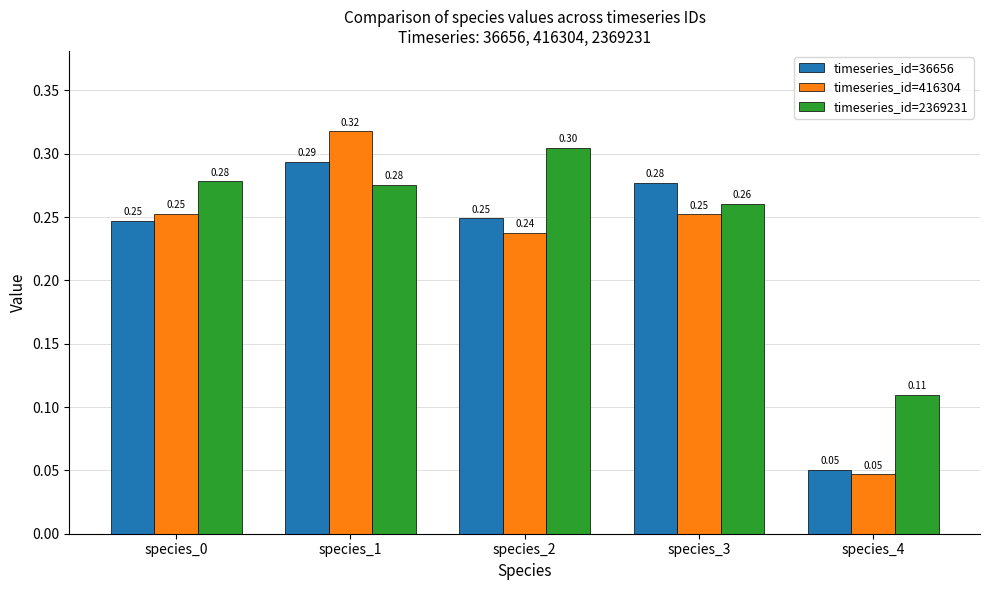

What are all the series names shown in the legend?

timeseries_id=36656, timeseries_id=416304, timeseries_id=2369231